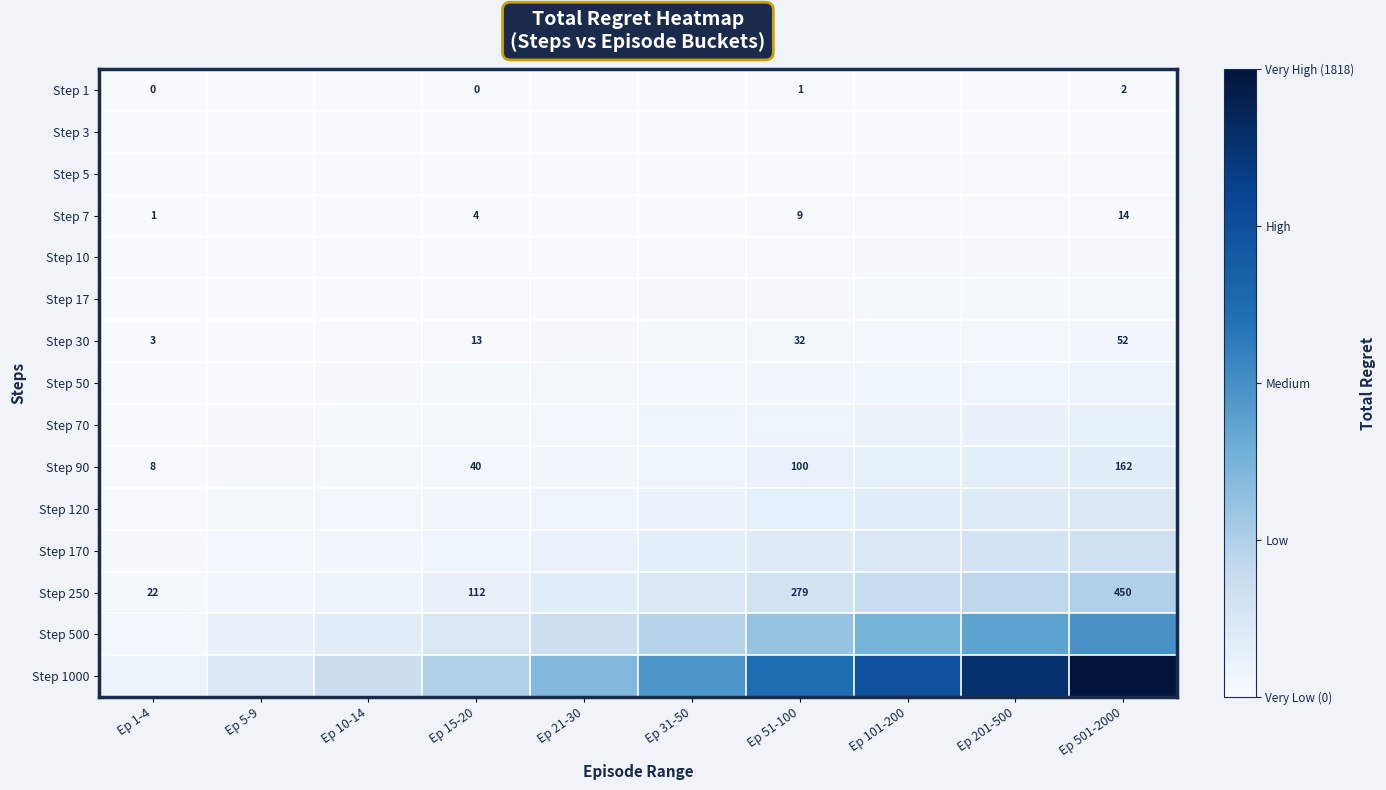

Is it true that Step 250 equals 279.0 at Ep 51-100?

True